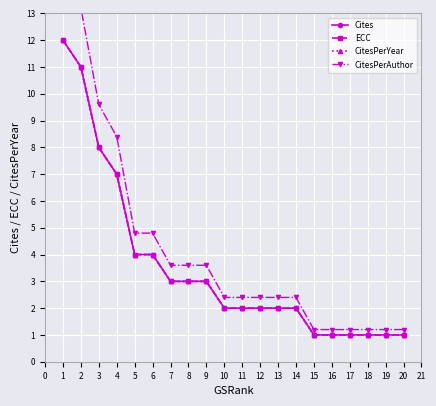

Is the value of CitesPerAuthor at 1 greater than the value of CitesPerYear at 6?

Yes